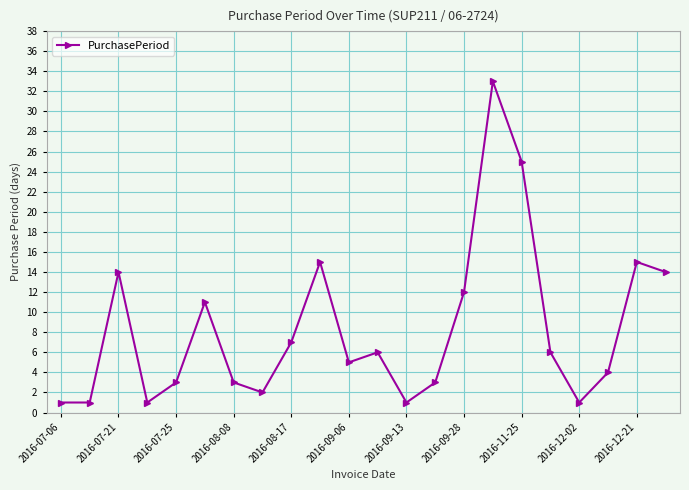

True or false: the data has more than 1 interior local peaks.

True